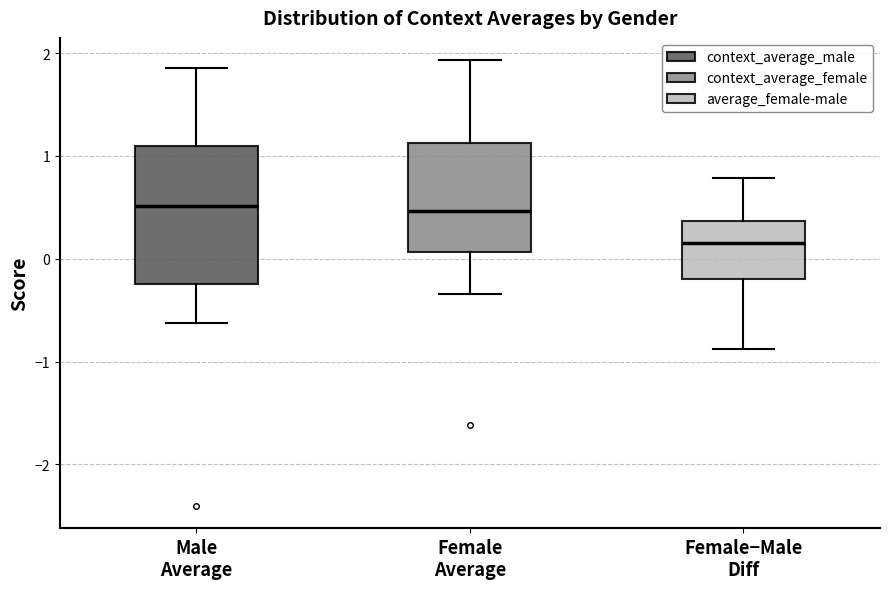

Where does the median line of the box for Female Average sit on the y-axis? The values are not printed on the chart, so give them approximately, as read against the axis.

0.5